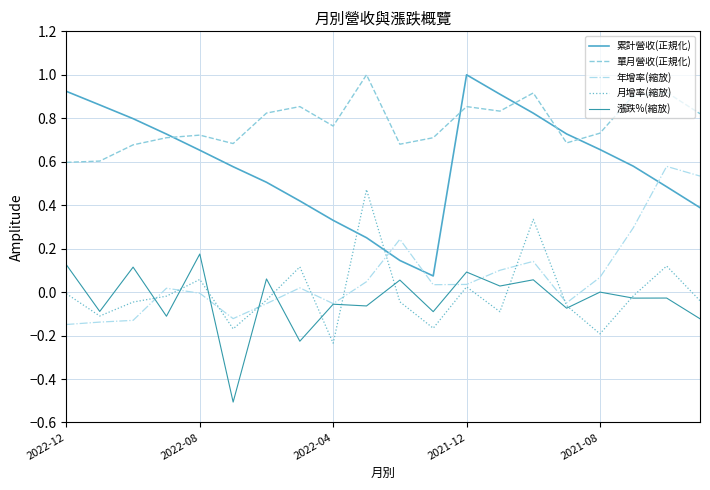

Which series has the widest spread of values?

累計營收(正規化)